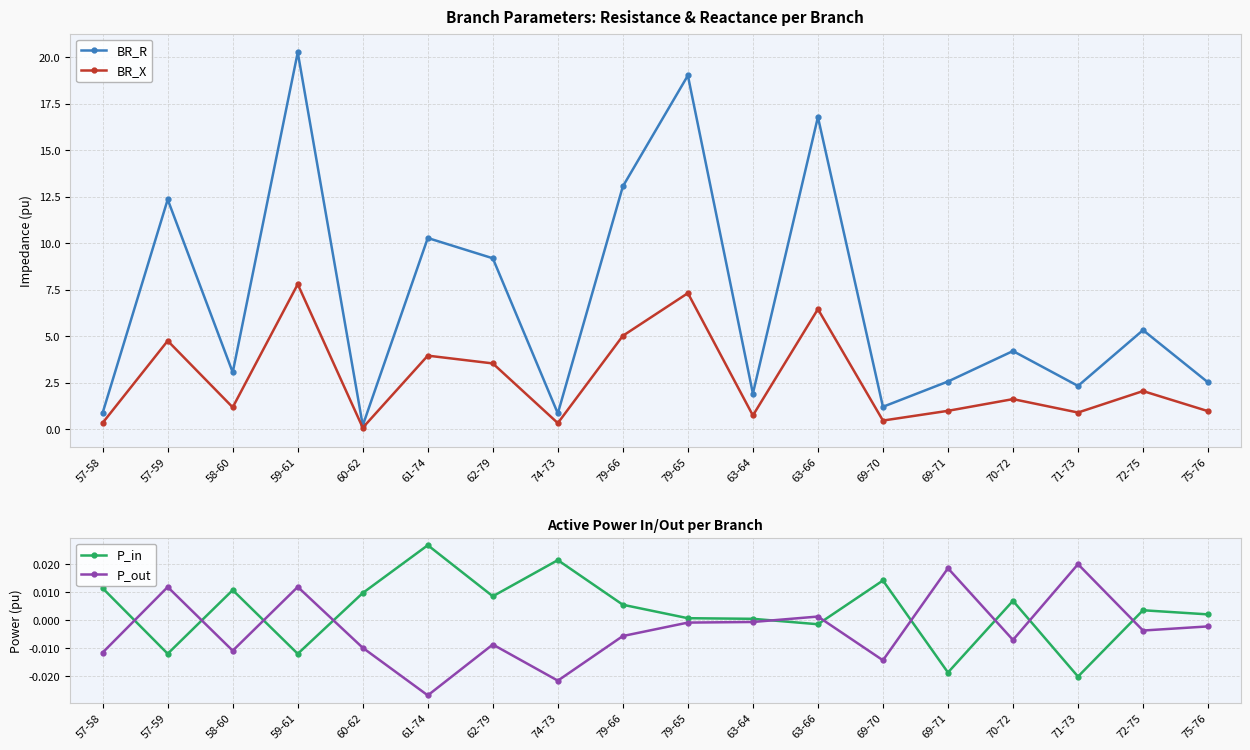

What is the label of the 2nd point from the right?

72-75